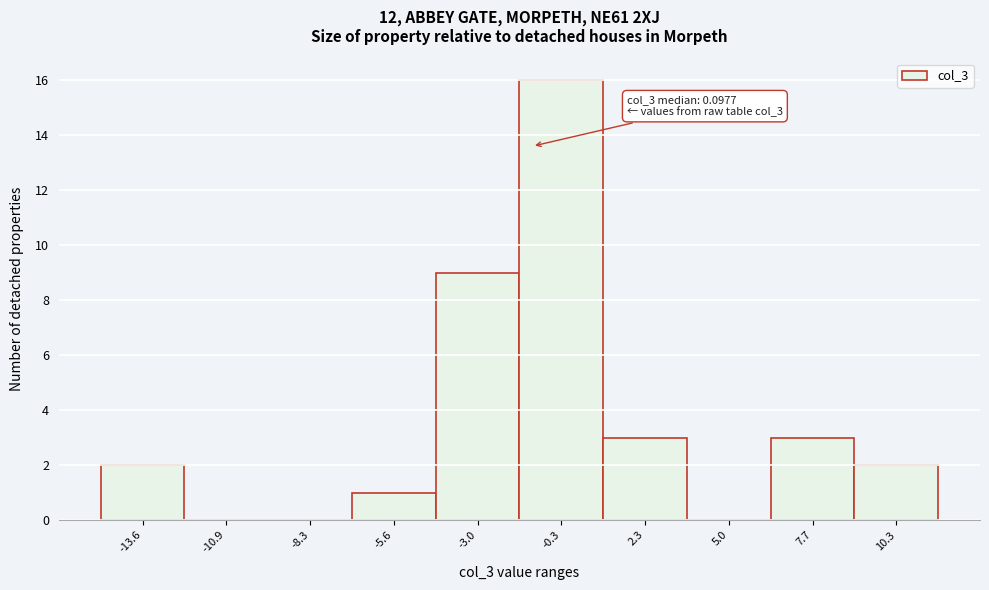

Reading left to right, list all the values displayed in this chart.

-13.6=2	-10.9=0	-8.3=0	-5.6=1	-3.0=9	-0.3=16	2.3=3	5.0=0	7.7=3	10.3=2